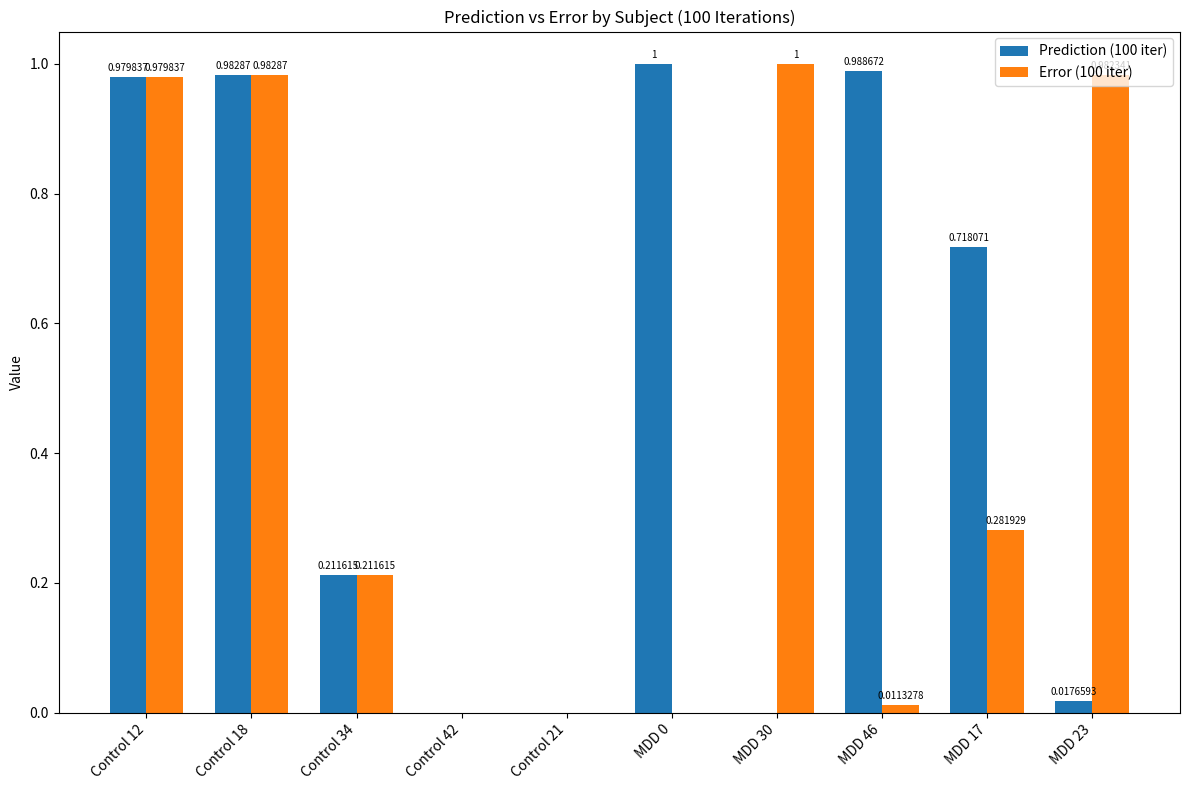

What is the total value across all series at MDD 46?

1.0